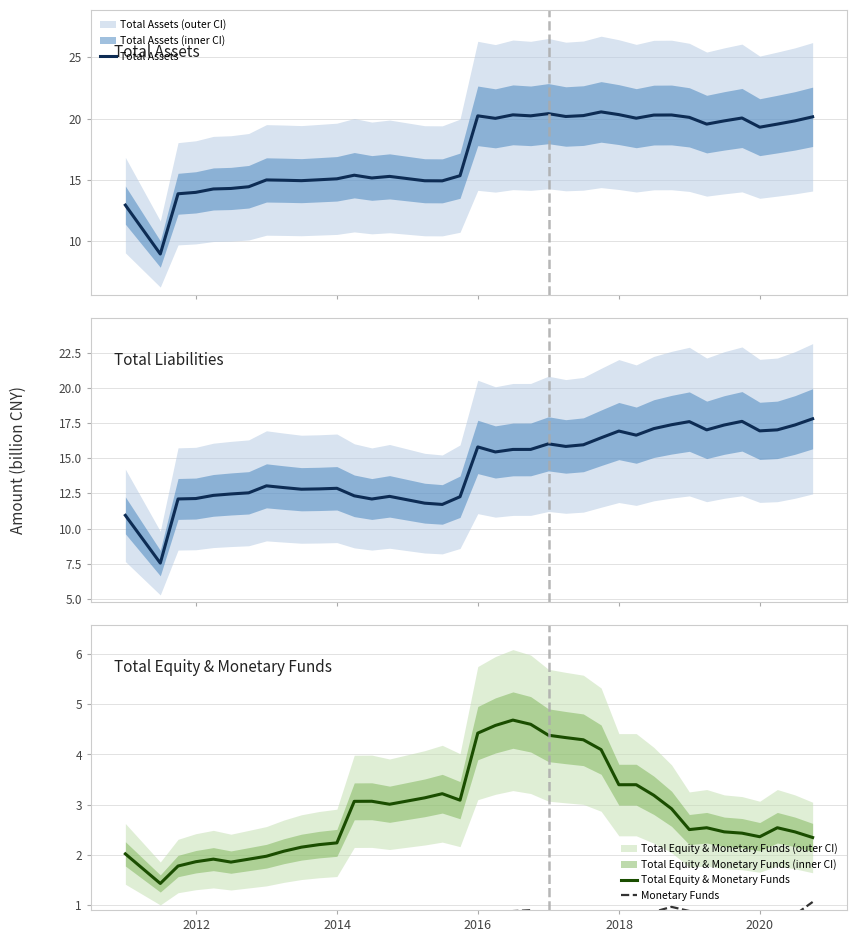

What is the minimum value for Total Equity & Monetary Funds?

1.4